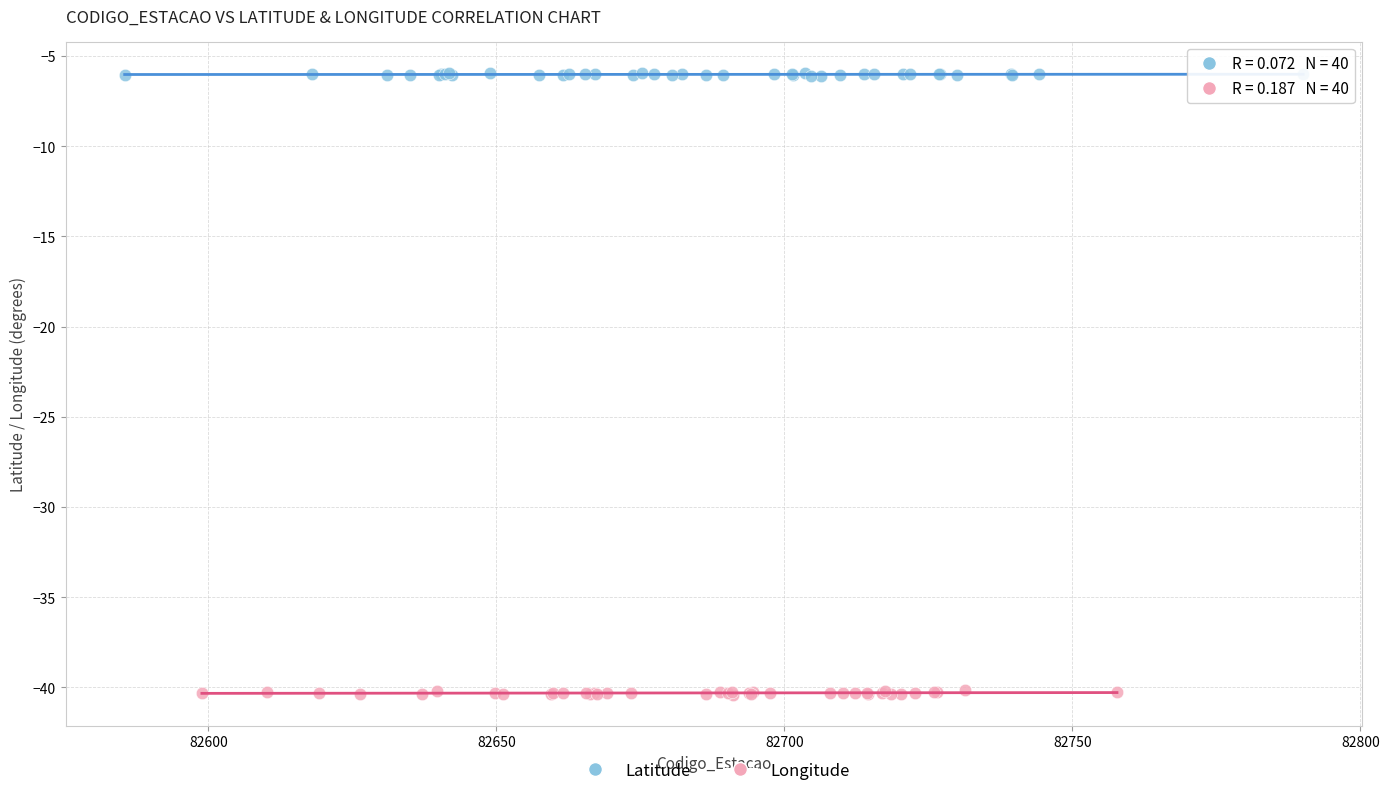

Which series contains the highest Y value?

Latitude